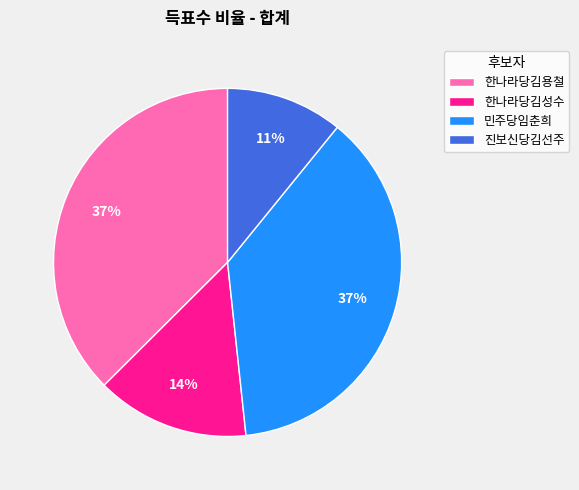

True or false: 한나라당김용철 accounts for 37% of the total.

True